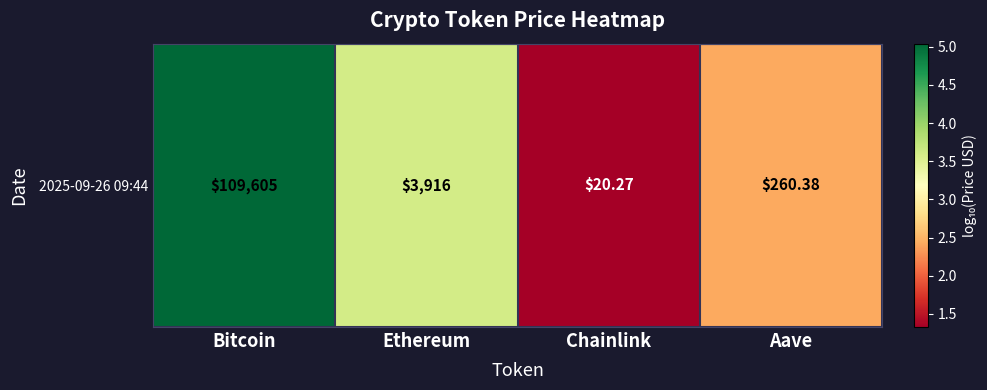

Reading right to left, transcribe all the data shown in this chart.

Aave=2.4	Chainlink=1.3	Ethereum=3.6	Bitcoin=5.0